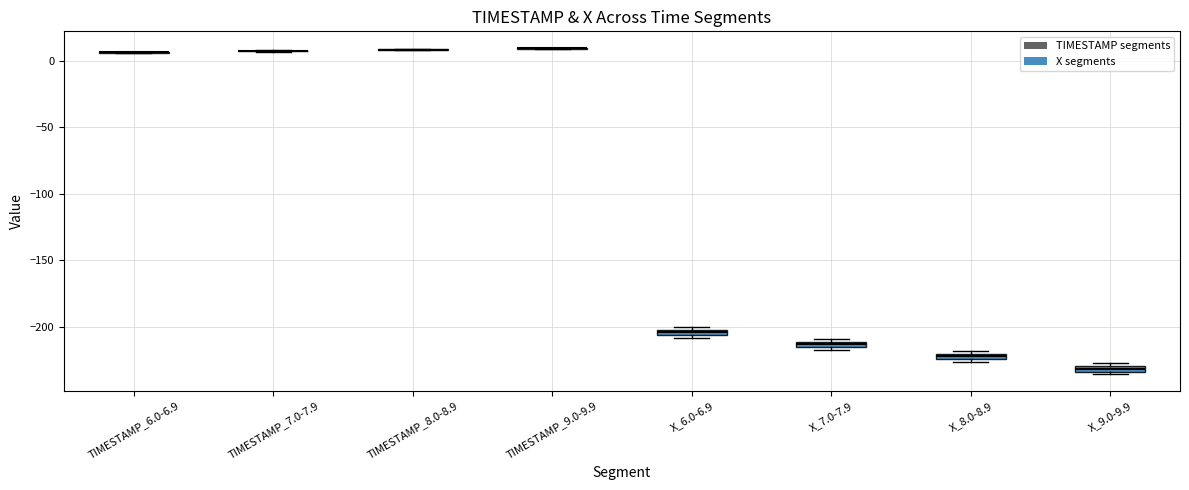

Where is the upper edge of the box for X_8.0-8.9 on the y-axis? The values are not printed on the chart, so give them approximately, as read against the axis.

-220